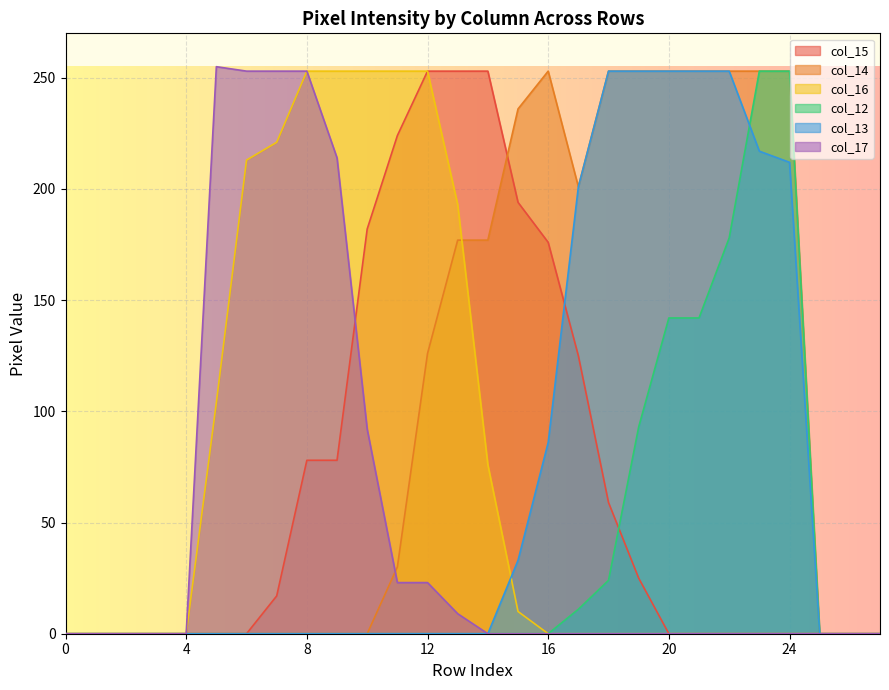

Where is col_13 nearest to the value 126?

16